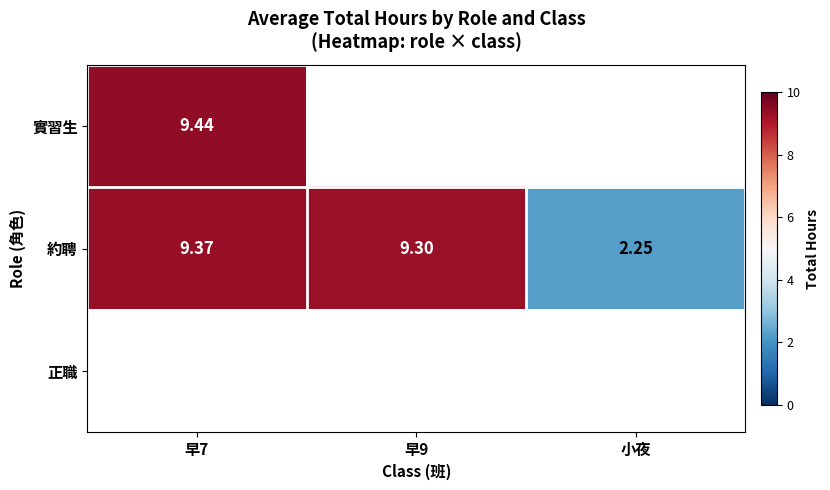

At how many categories does at least one series exceed 9?

2